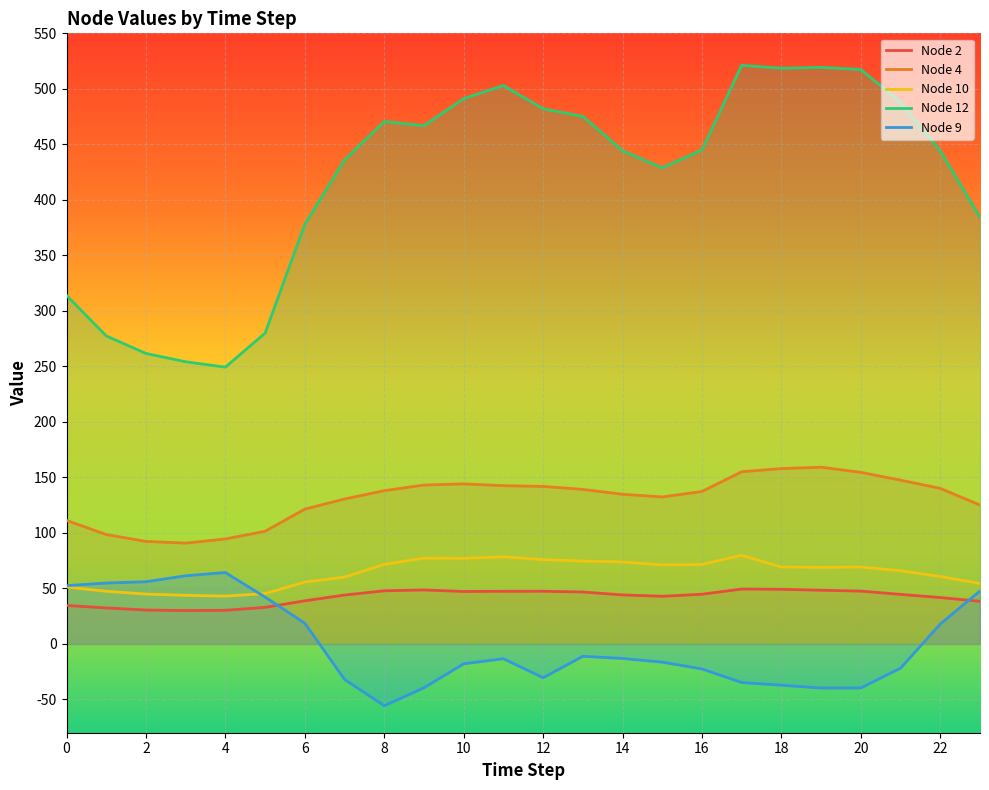

Which series has the largest range (max minus min)?

Node 12